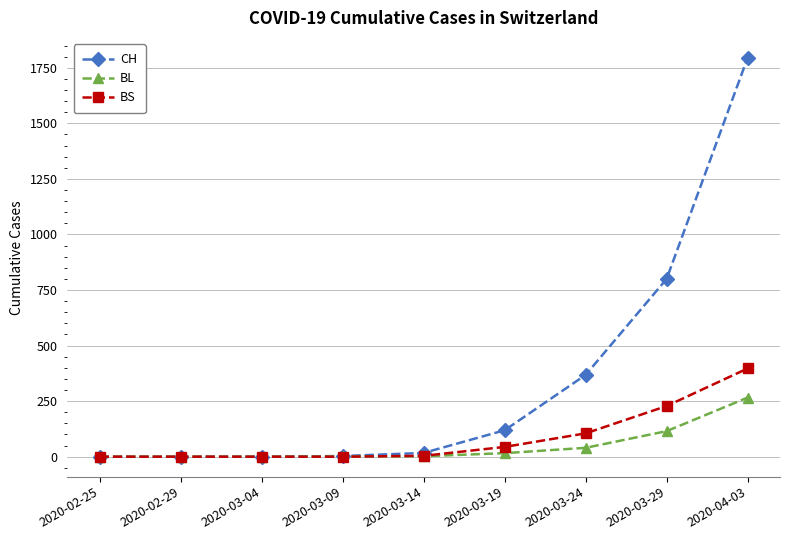

Is it true that BL equals 2 at 2020-03-14?

True